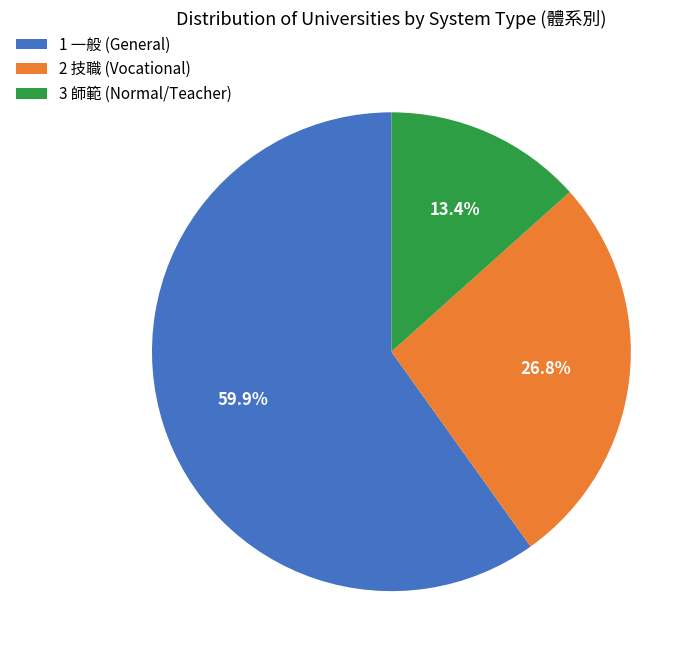

What is the largest slice in the pie chart?

1 一般 (General)